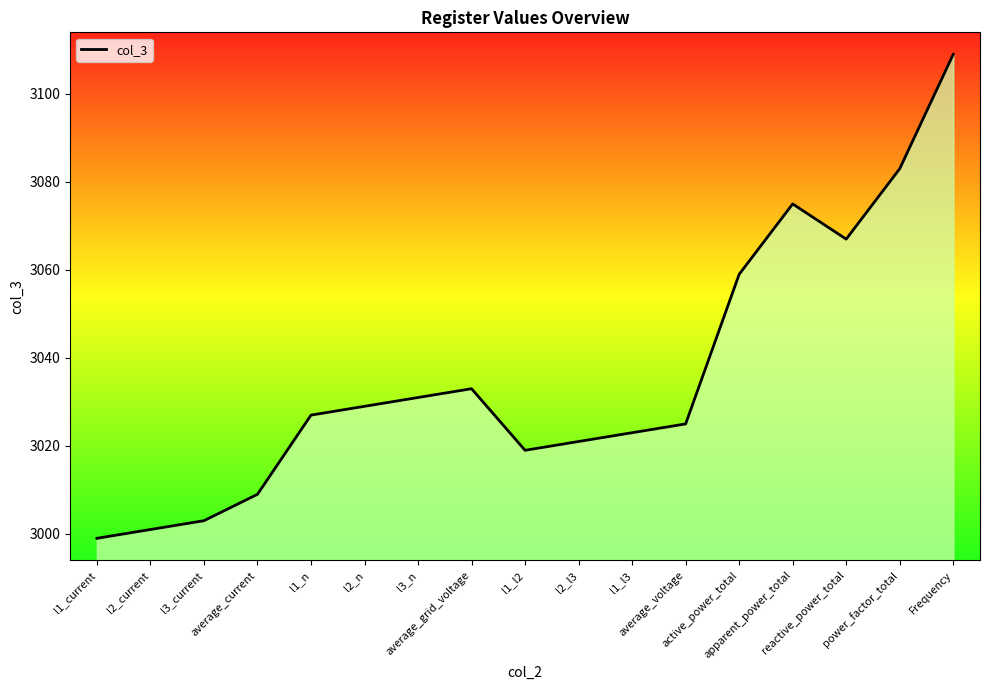

The value at Frequency is 3109. True or false?

True